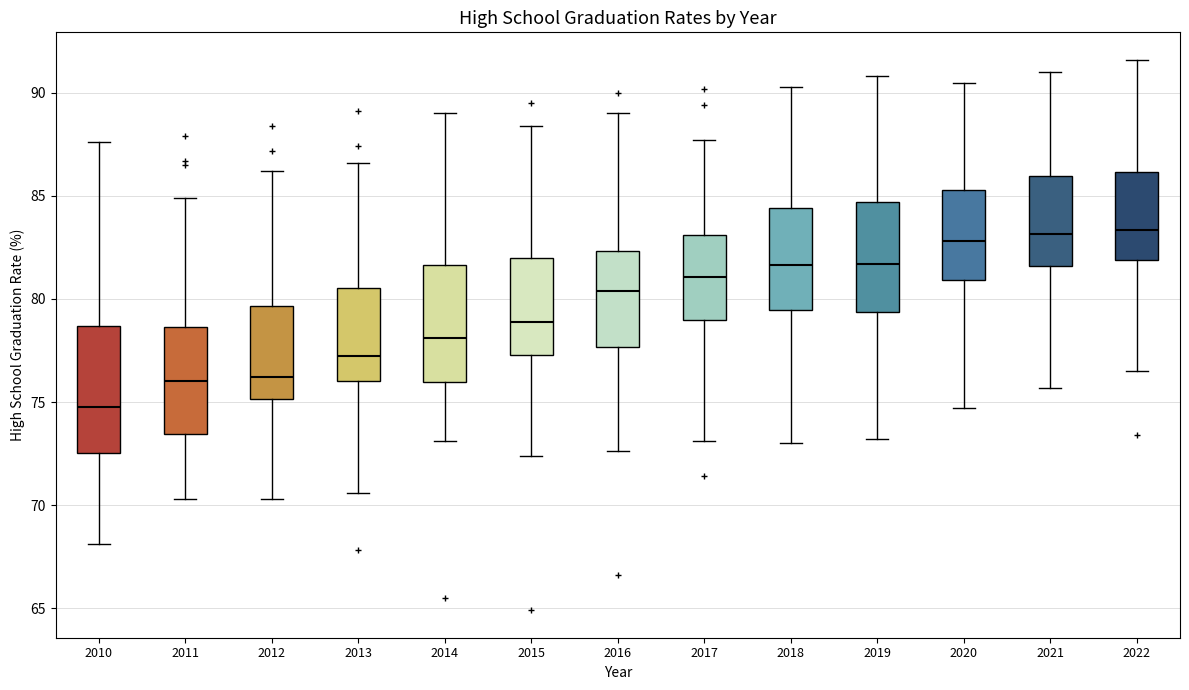

Where is the lower edge of the box at x = 2014 on the y-axis? The values are not printed on the chart, so give them approximately, as read against the axis.

76.0